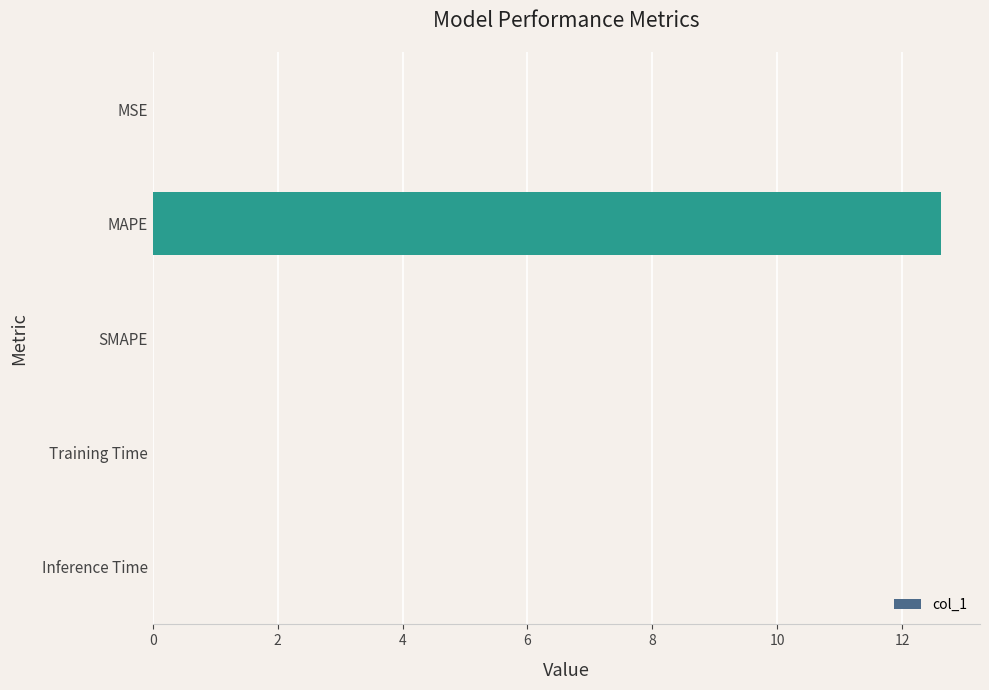

At which category does the chart reach its peak across all series?

MAPE